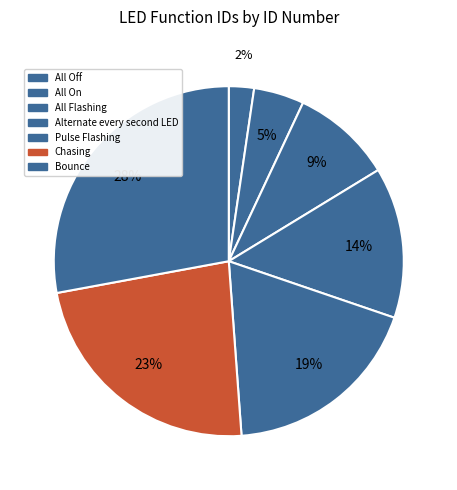

Is it true that All On is 15% of the pie?

False